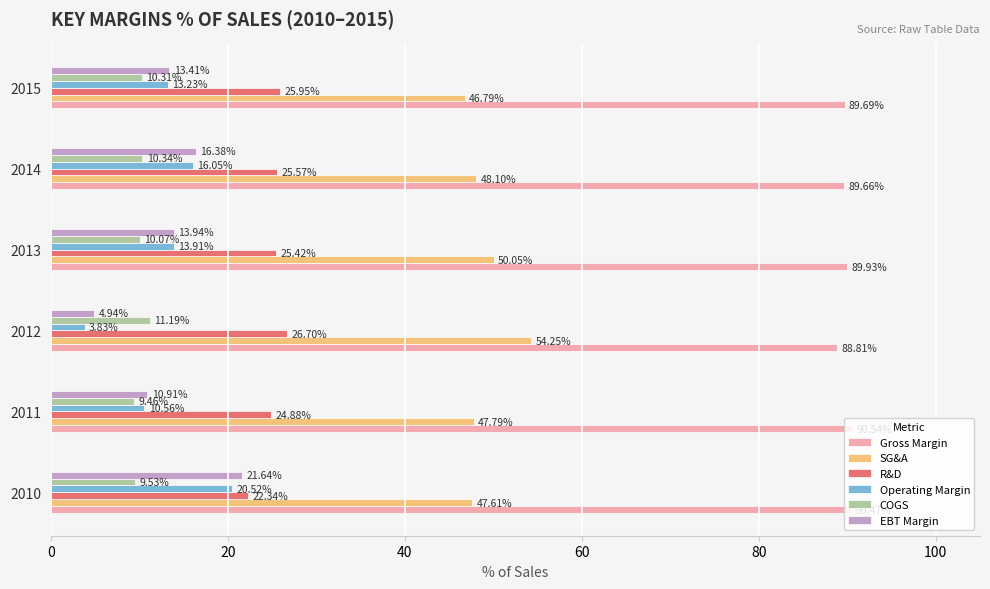

Is the value of R&D at 2010 greater than the value of Operating Margin at 2015?

Yes